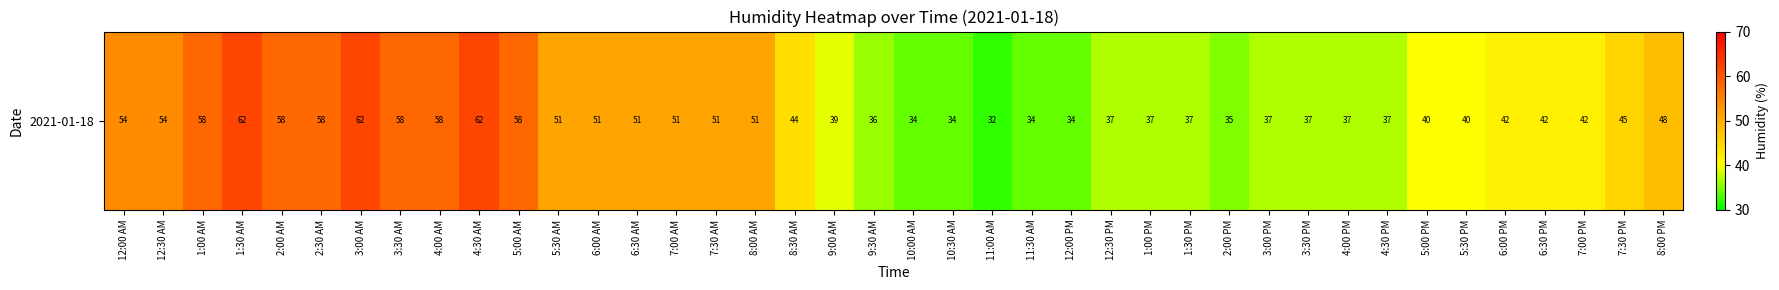

What is the sum of the values at 5:00 PM and 8:00 AM?

91